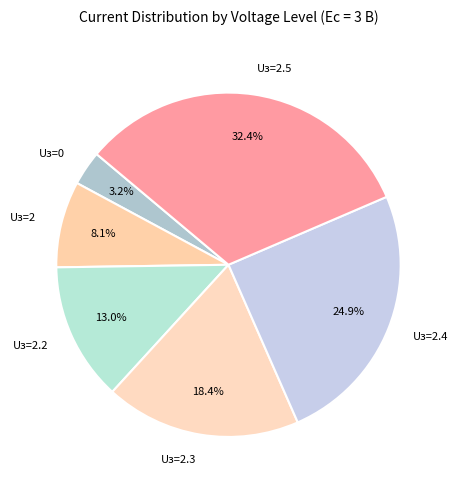

Approximately how many times larger is the value at Uз=2.3 compared to Uз=2.4?

0.7